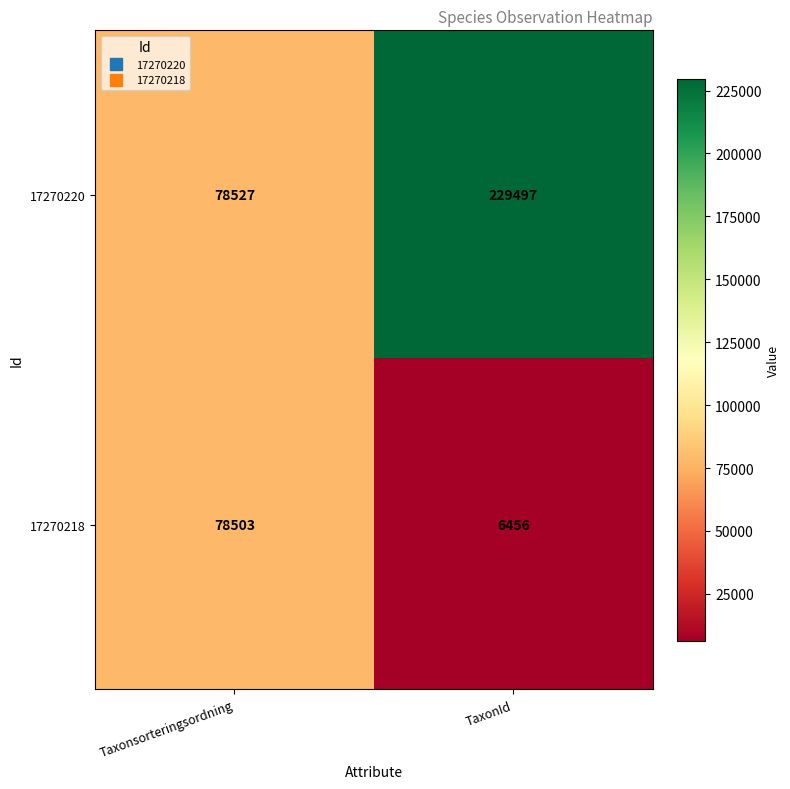

What is the difference between the 17270218 values at TaxonId and Taxonsorteringsordning?

72047